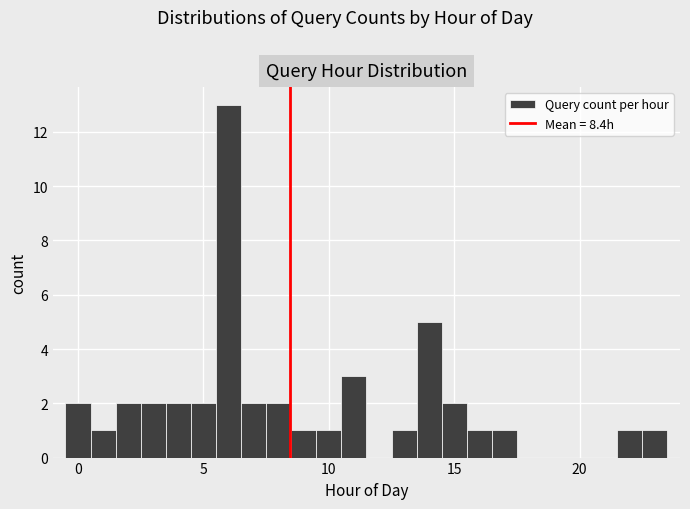

Read against the x-axis, roughly where is the centre of the tallest bar?

6.0